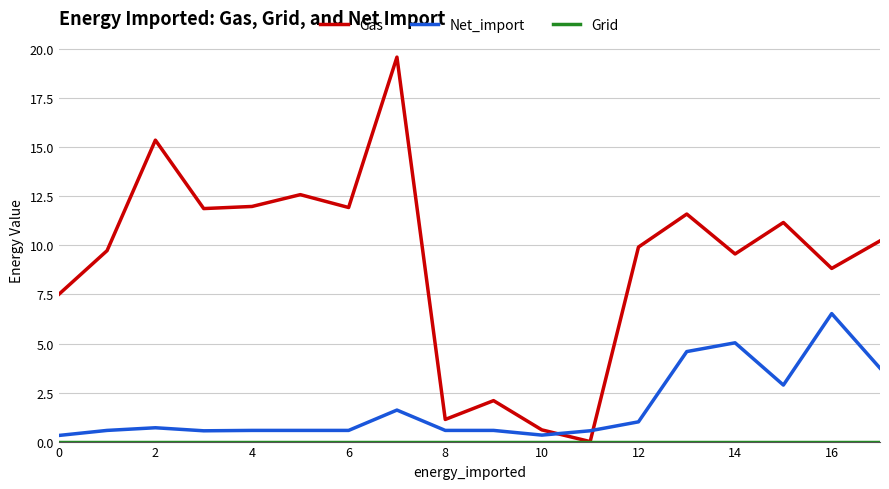

Which series has the largest total across all categories?

Gas